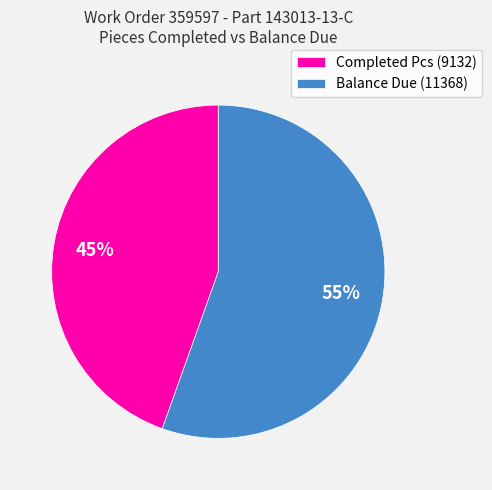

Is the sum of Balance Due (11368) and Completed Pcs (9132) greater than half?

Yes